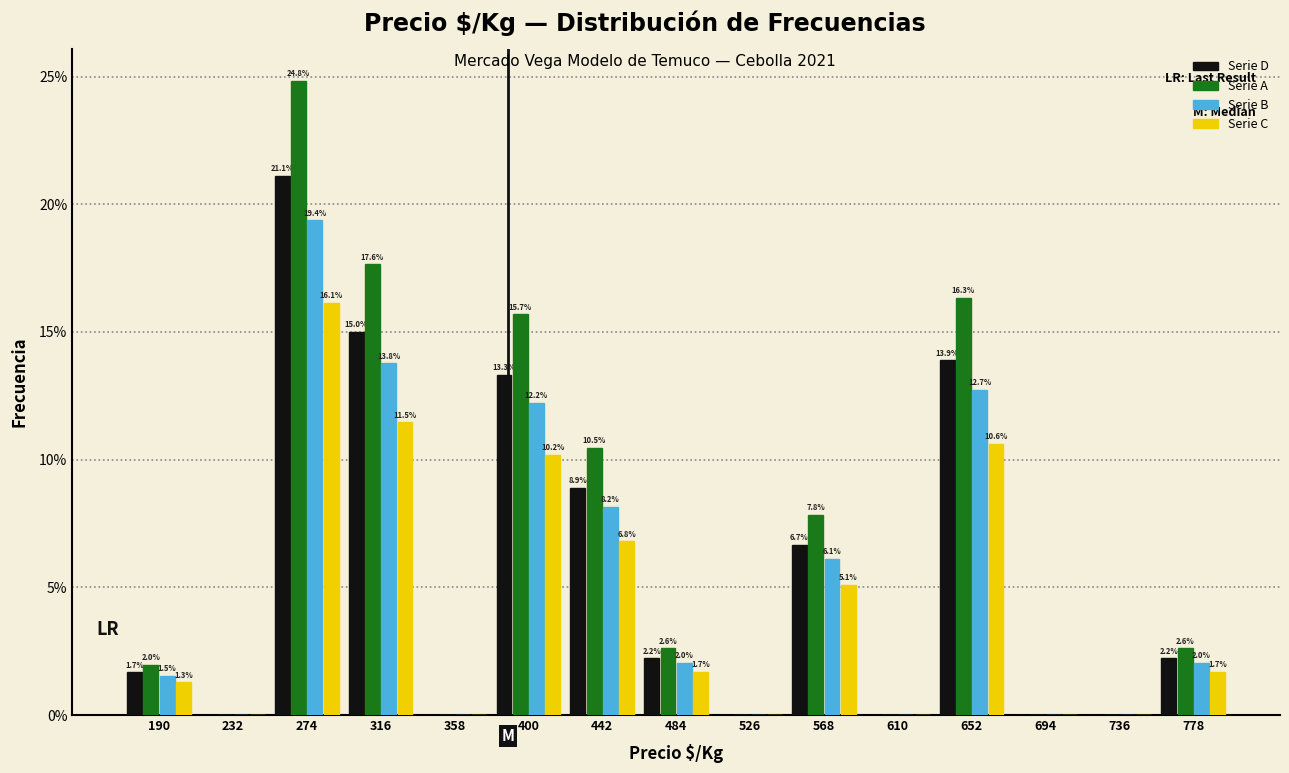

In the Serie C series, which range on the x-axis has the tallest bar?

255 to 295